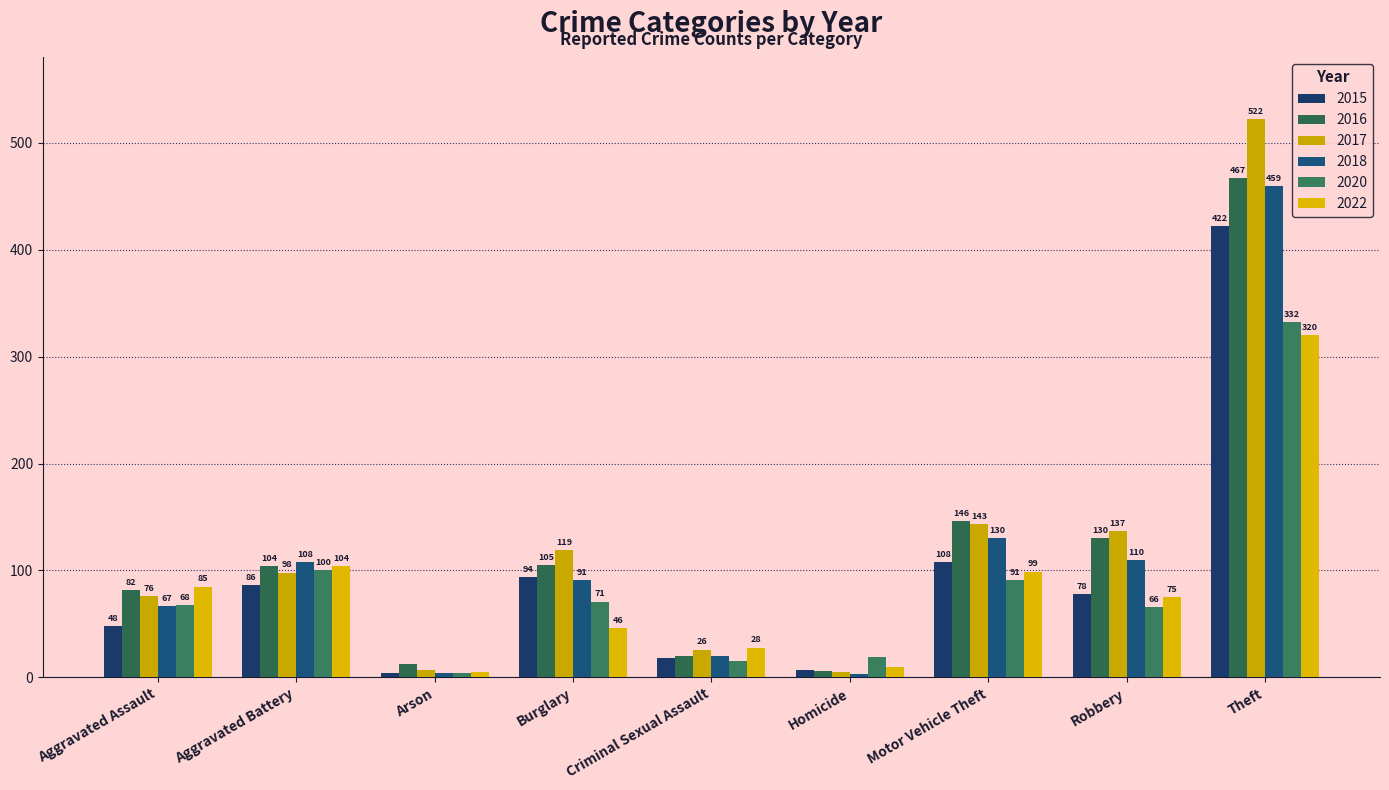

What are all the series names shown in the legend?

2015, 2016, 2017, 2018, 2020, 2022